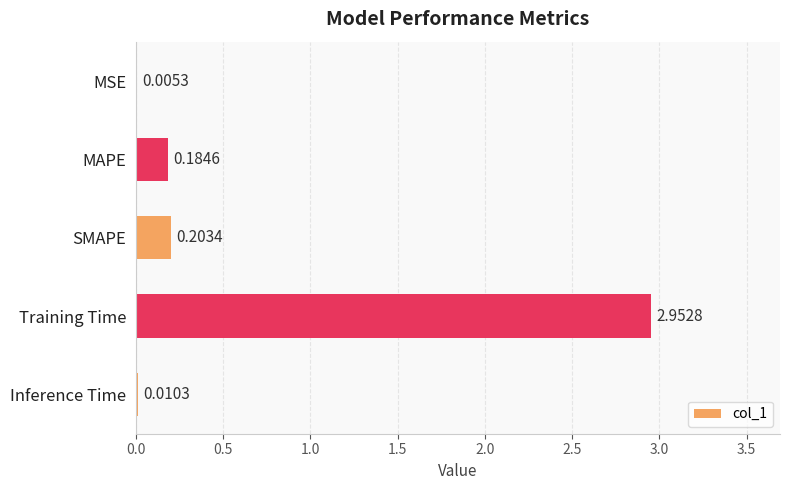

Where is the data nearest to the value 1?

SMAPE